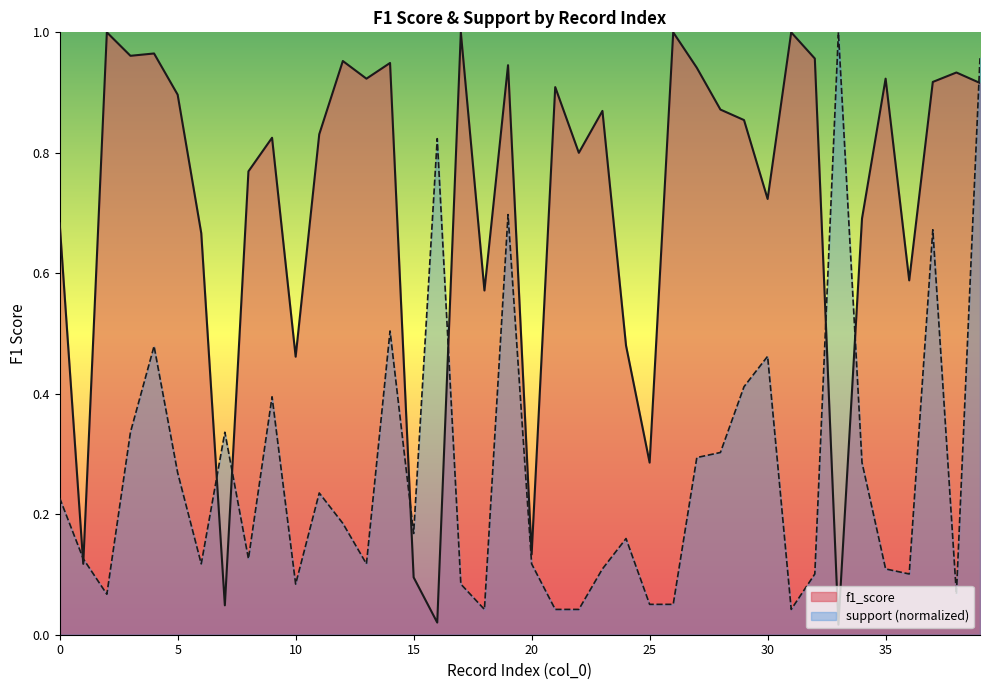

Rank the series at 33 from lowest to highest value.

f1_score, support